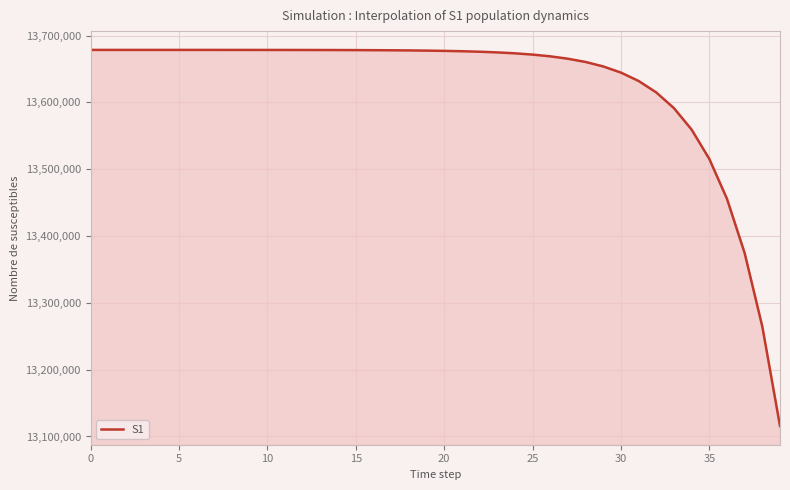

What is the minimum value shown in the chart?

13115806.1